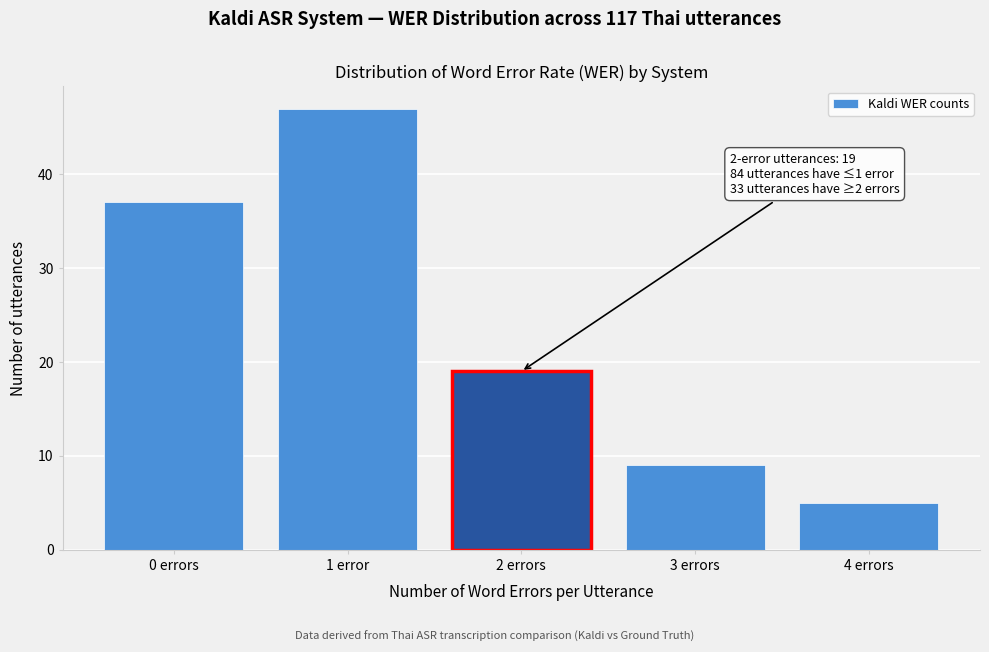

Reading left to right, transcribe all the data shown in this chart.

0 errors=37	1 error=47	2 errors=19	3 errors=9	4 errors=5